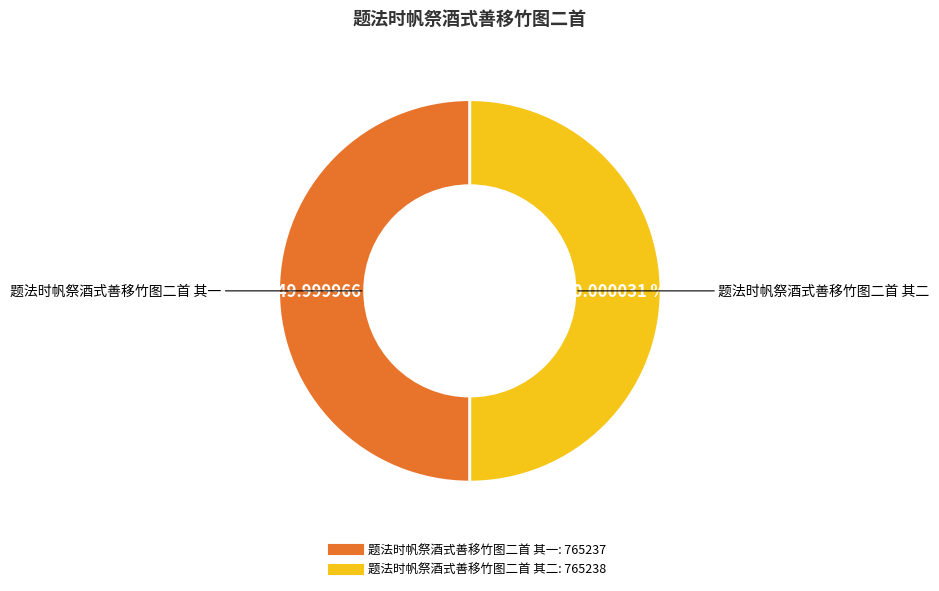

What percentage is the 题法时帆祭酒式善移竹图二首 其一 slice, to the nearest percent?

50%